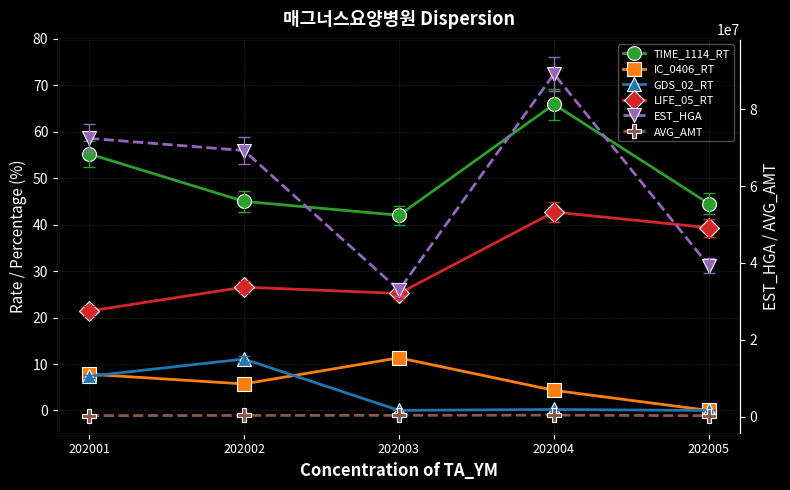

True or false: TIME_1114_RT and IC_0406_RT intersect in this chart.

False